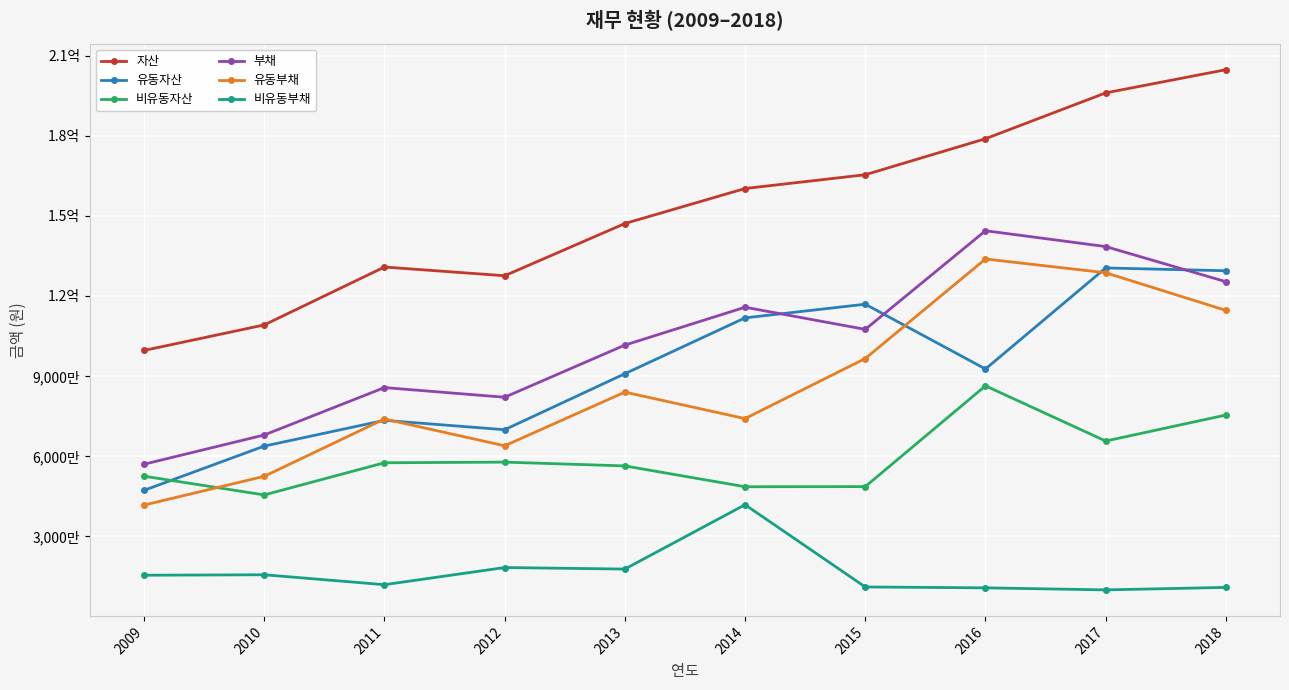

Is this an area chart (filled region under the line)?

No